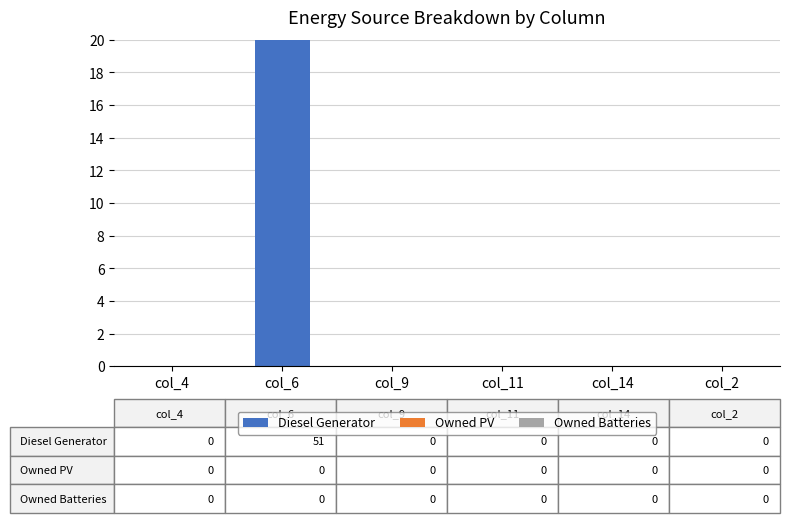

At which label is Owned Batteries closest to 0?

col_4